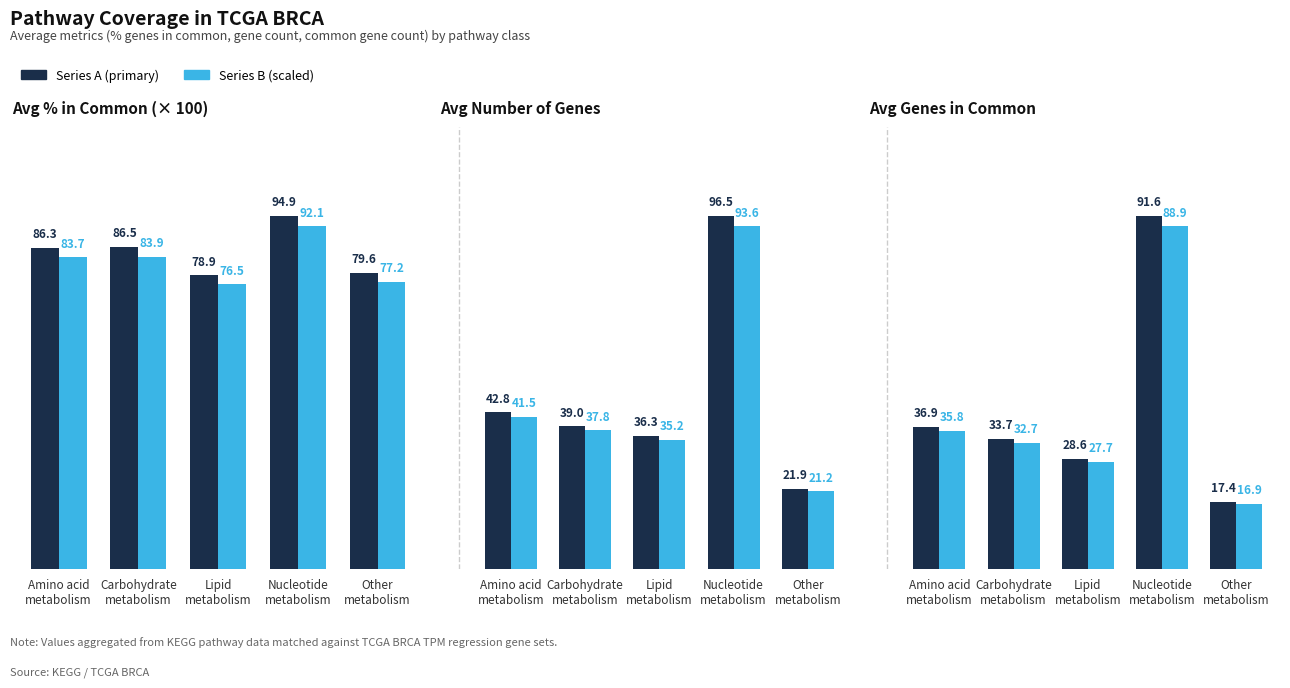

What is the difference between the second highest and second lowest values in the Series A series?

8.3